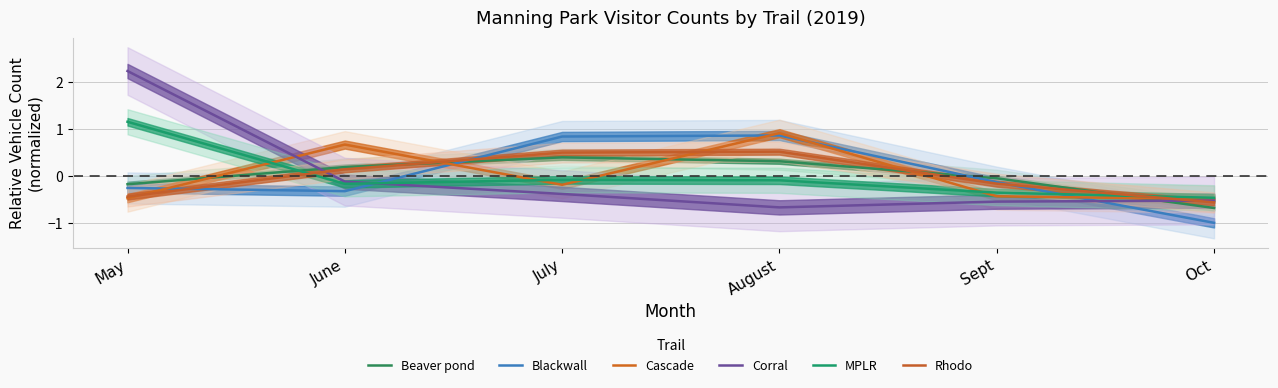

Where is the first local minimum for Blackwall?

June